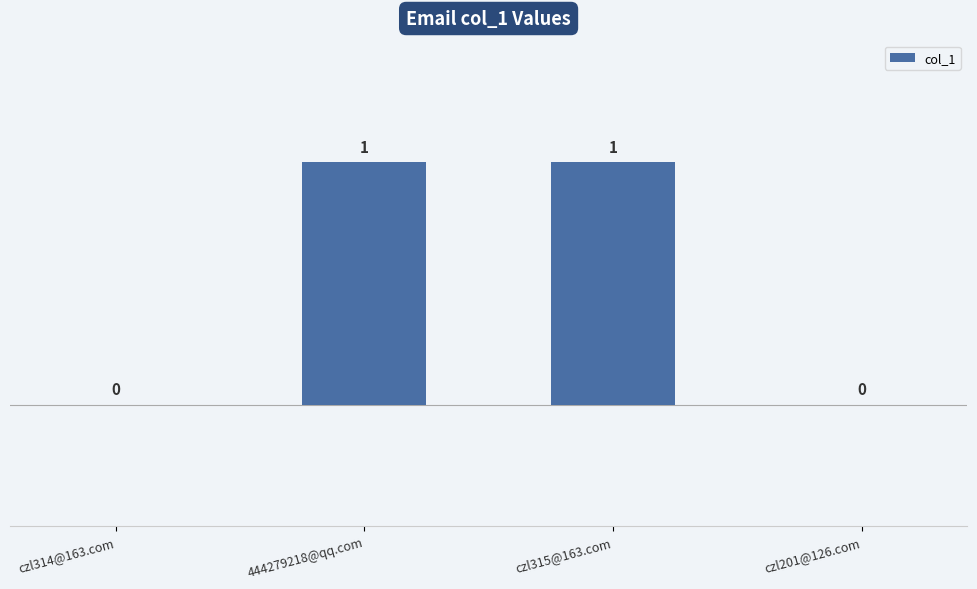

Reading left to right, list all the values displayed in this chart.

0	1	1	0